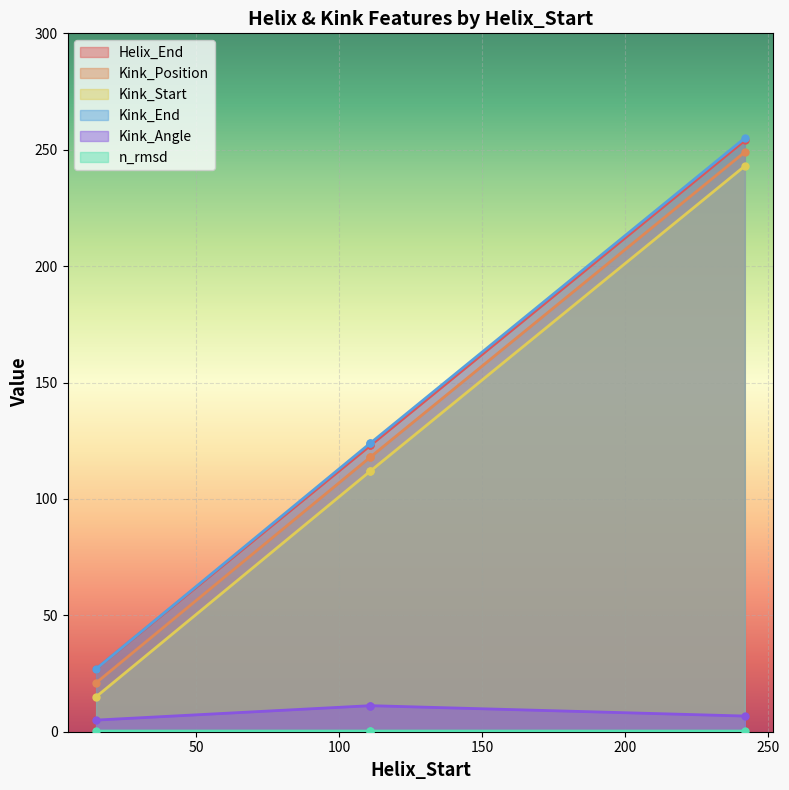

At 15, list the series in order from largest to smallest.

Helix_End, Kink_End, Kink_Position, Kink_Start, Kink_Angle, n_rmsd